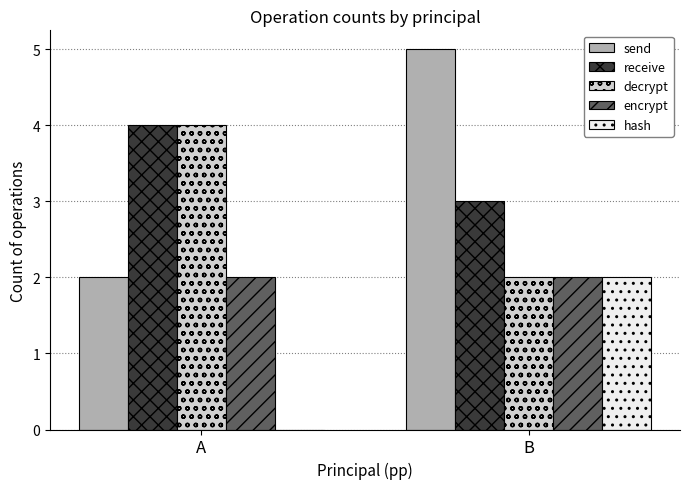

How many groups of bars are there?

2